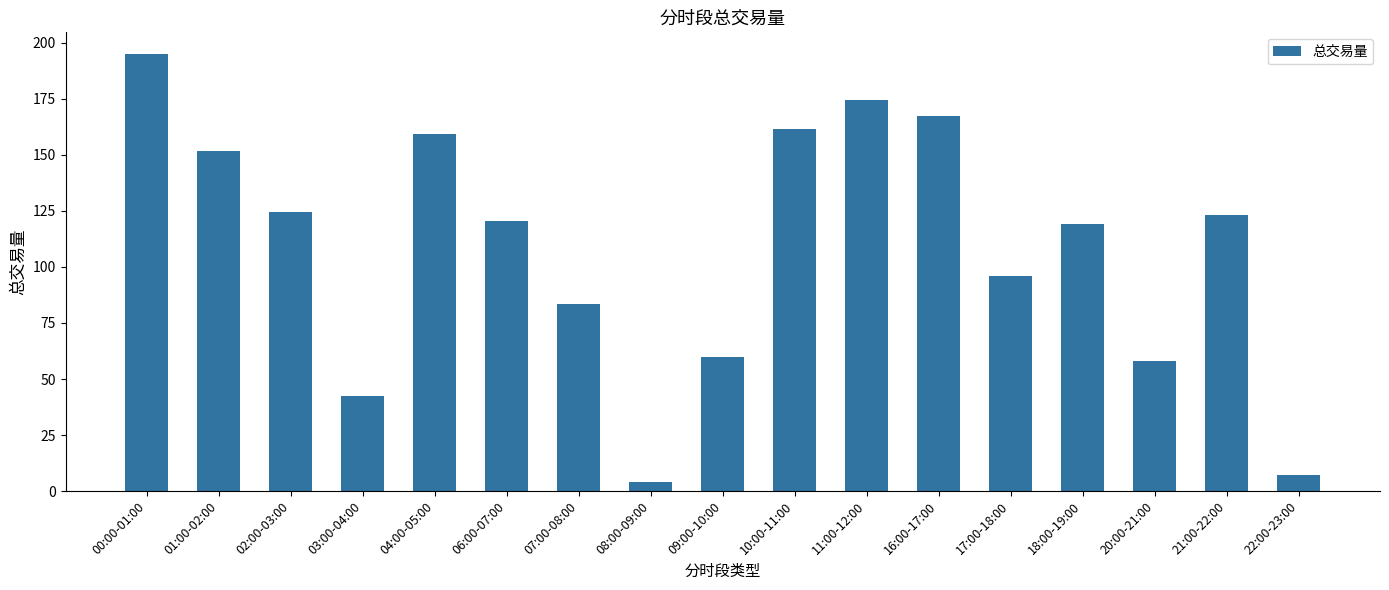

Does the chart contain stacked bars?

No